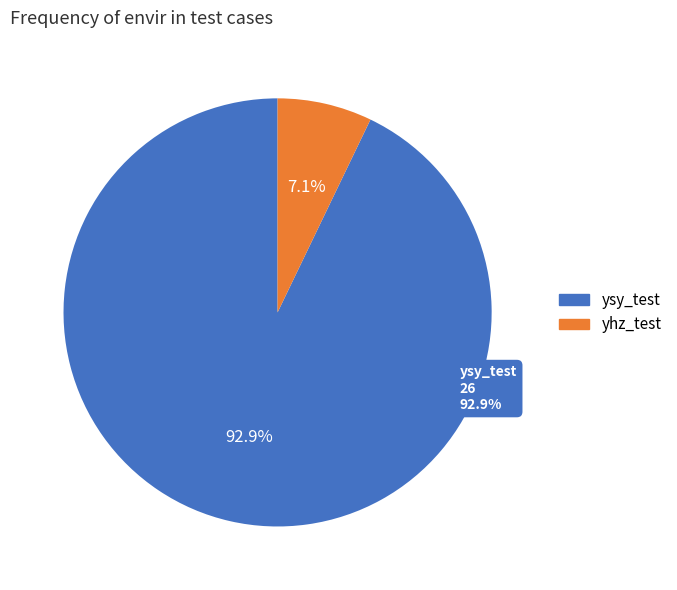

Rank the categories by value from lowest to highest.

yhz_test, ysy_test